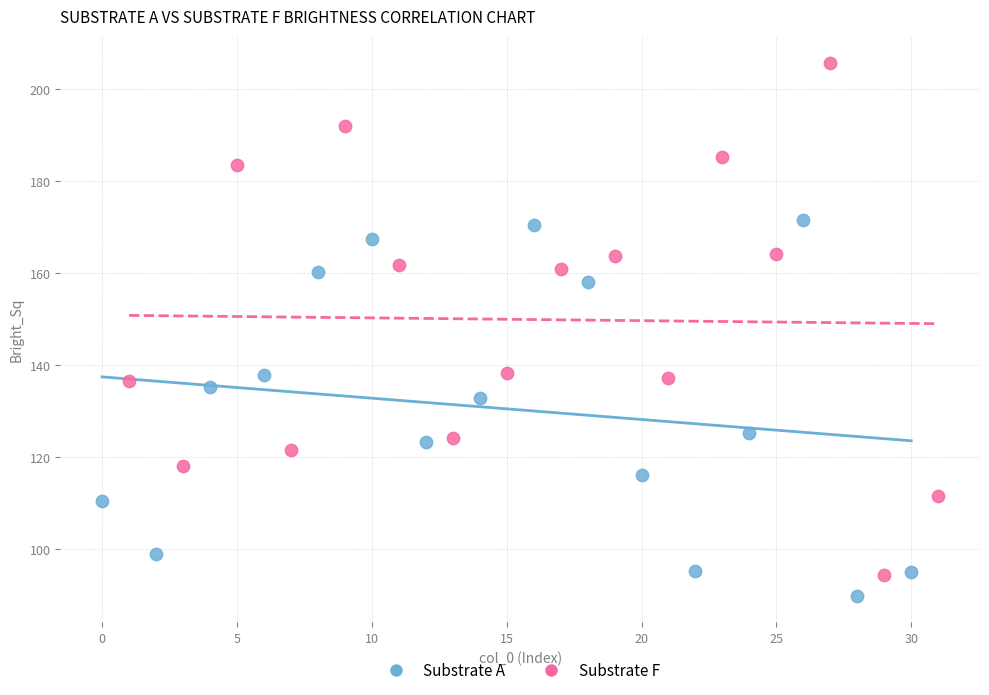

Which series has the largest Y range (max minus min)?

Substrate F